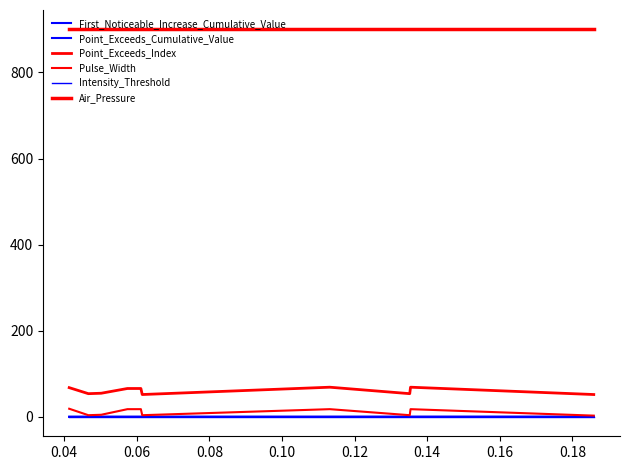

How many lines are shown in the chart?

6